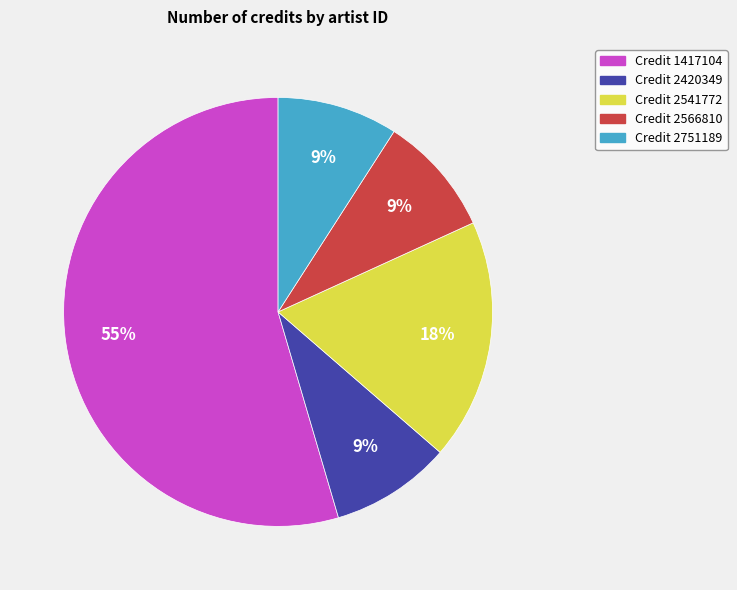

To the nearest percent, what is the average slice percentage?

20%